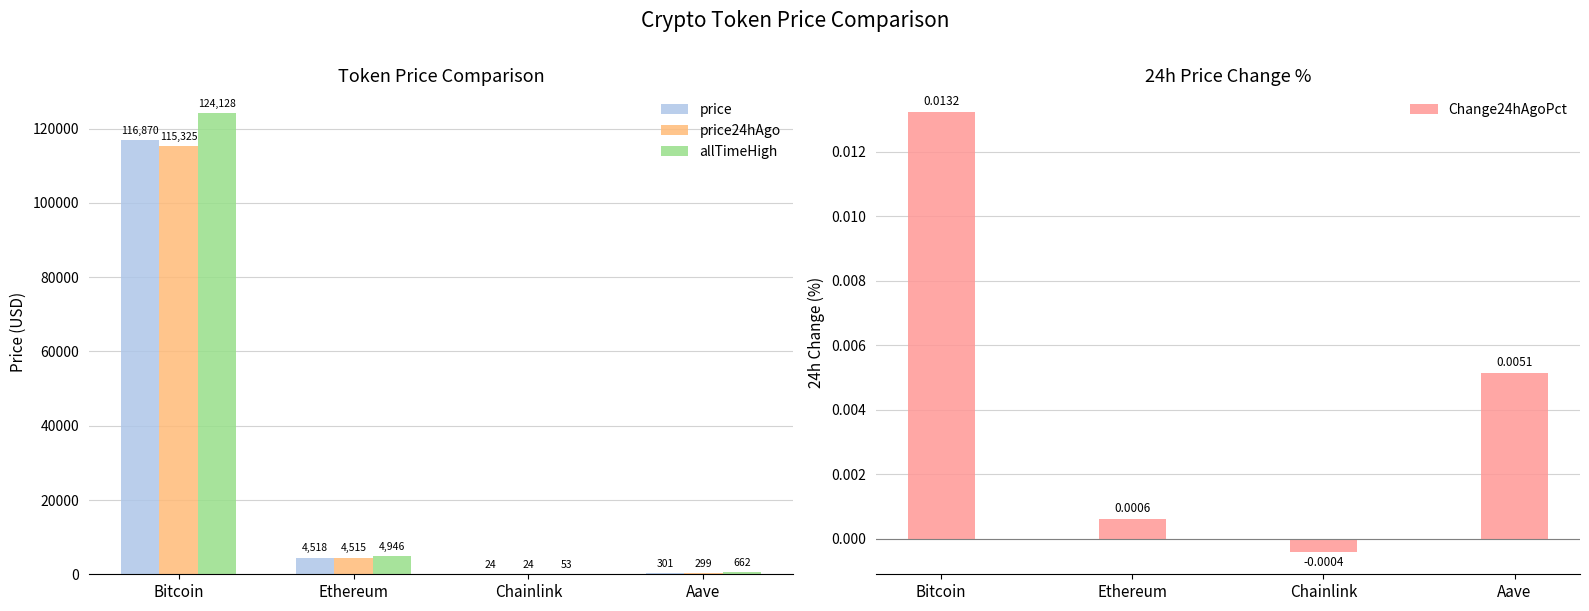

Count the number of data series in this chart.

4